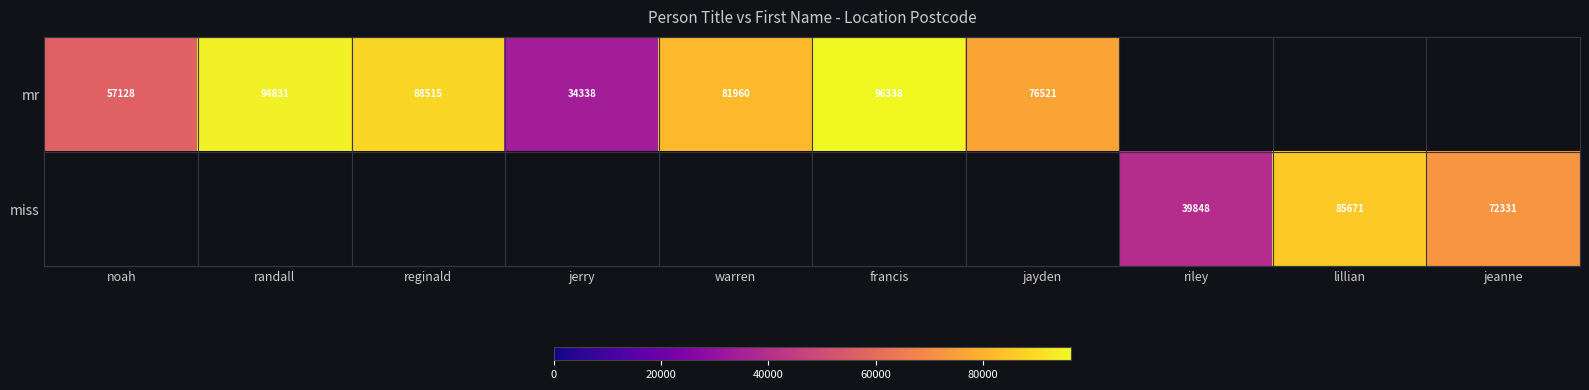

The miss series shows 114567 at lillian. True or false?

False